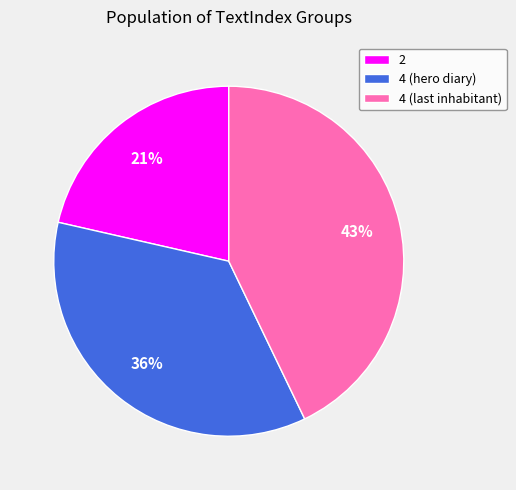

Rank the categories by value from highest to lowest.

4 (last inhabitant), 4 (hero diary), 2